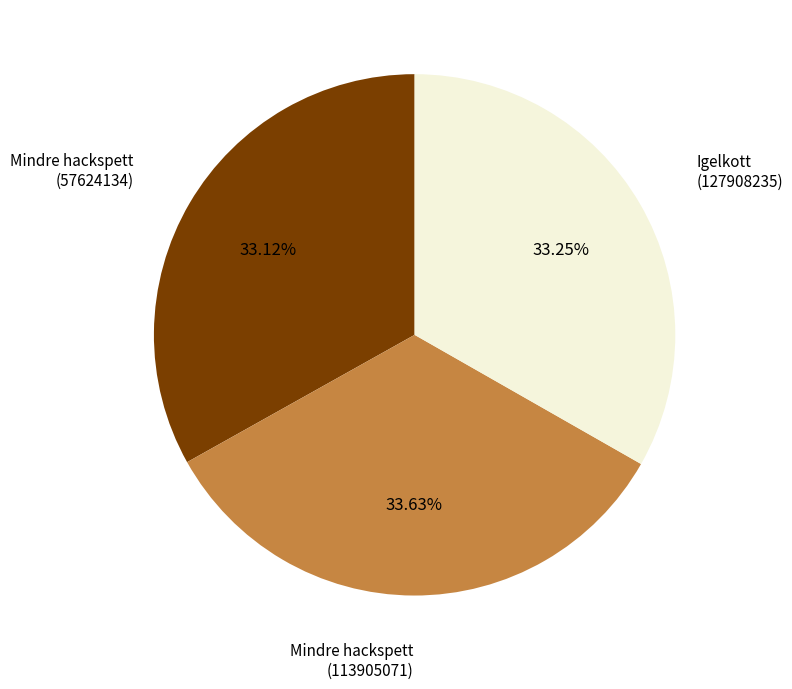

Is there any slice that represents more than half of the pie?

No